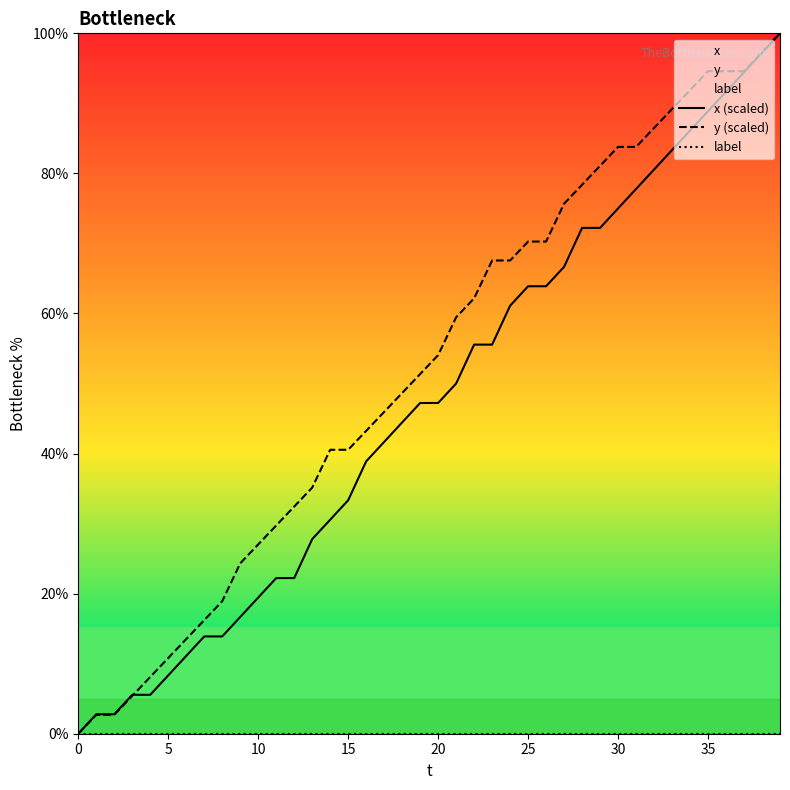

What is the label of the 28th point from the left?

27